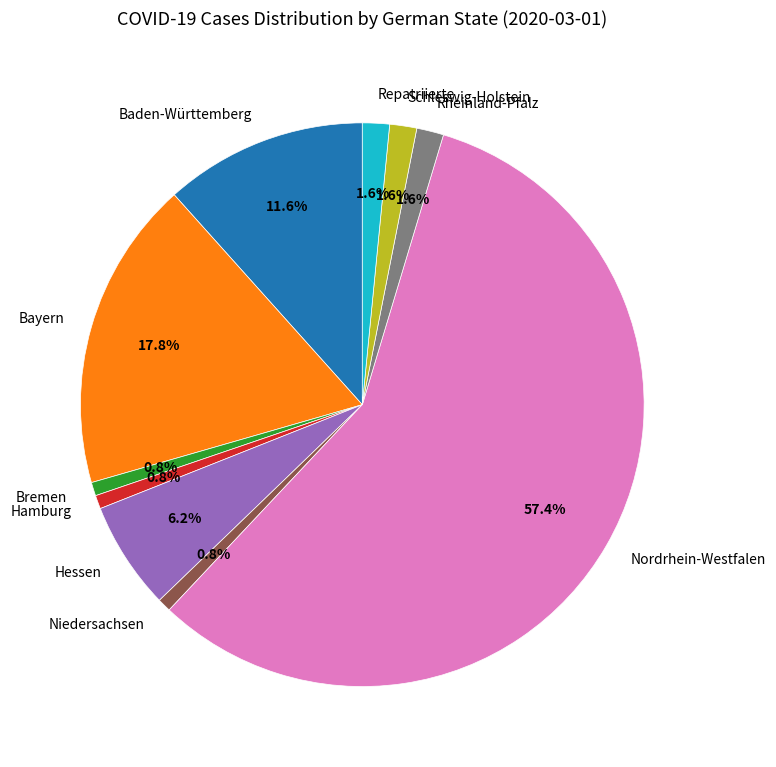

To the nearest percent, what percentage of the pie is Niedersachsen?

1%